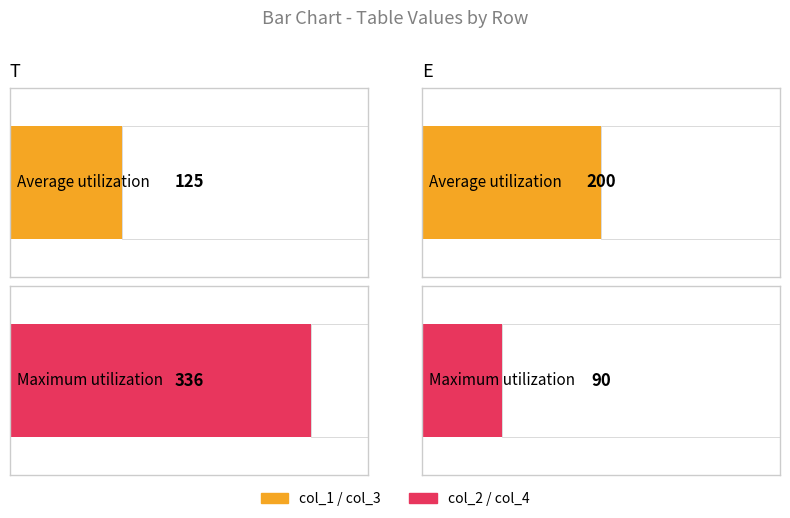

Between T and E, which is larger?

E